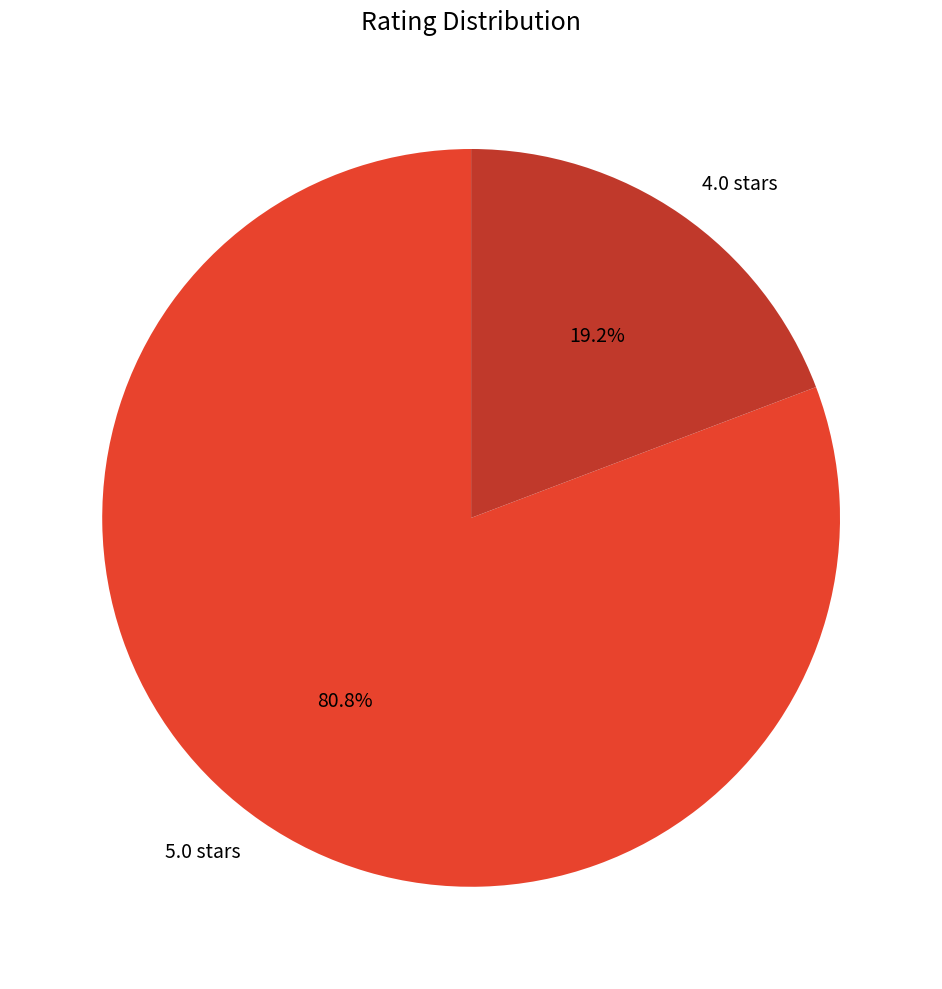

Rank the categories by value from highest to lowest.

5.0 stars, 4.0 stars